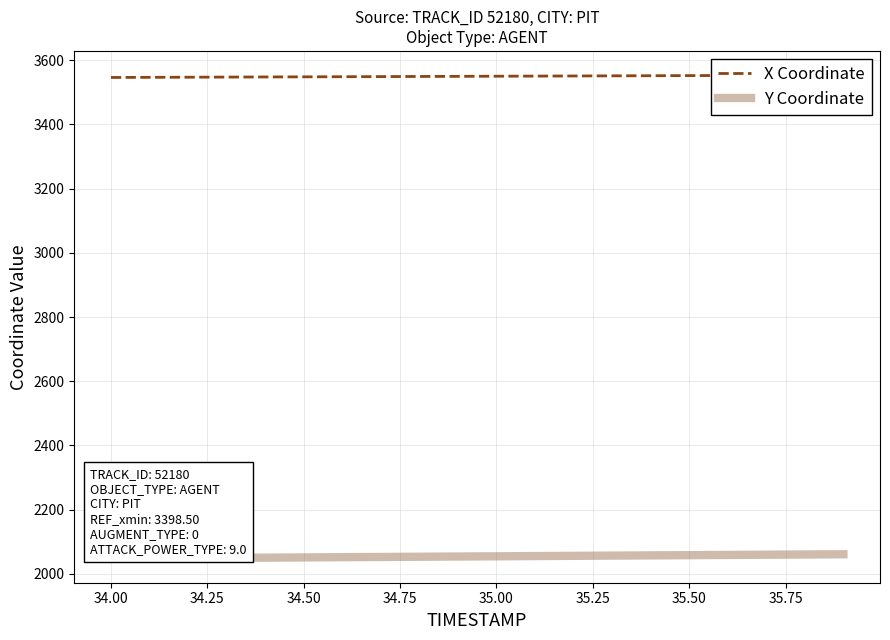

What is the greatest value displayed?

3553.8